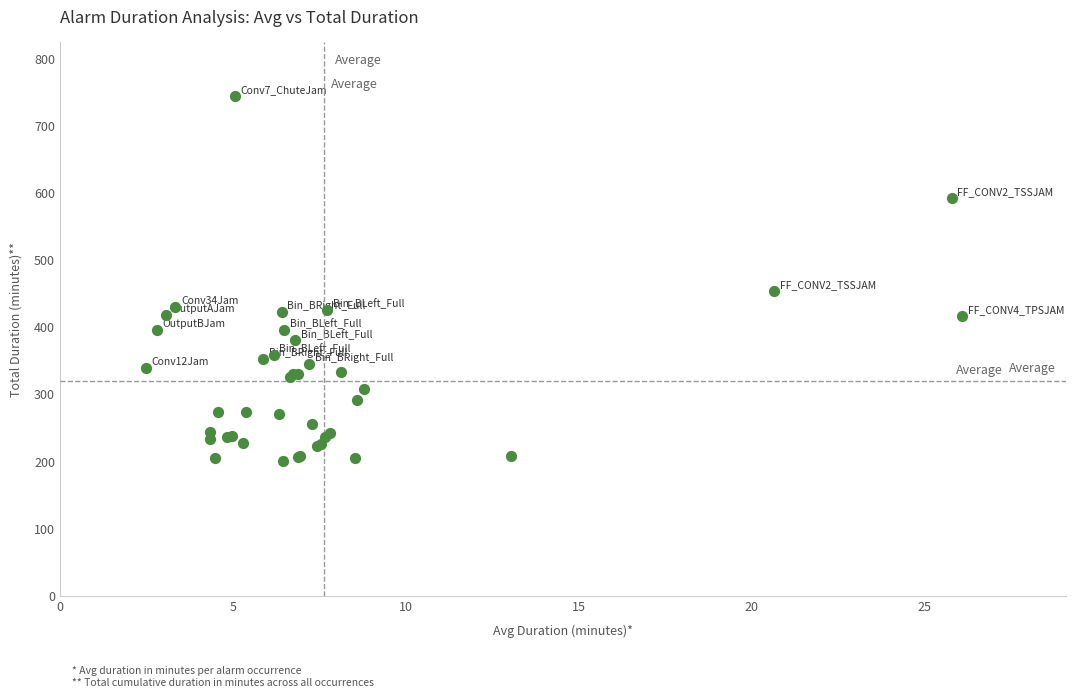

What Y value in the scatter plot is closest to 472?

454.4